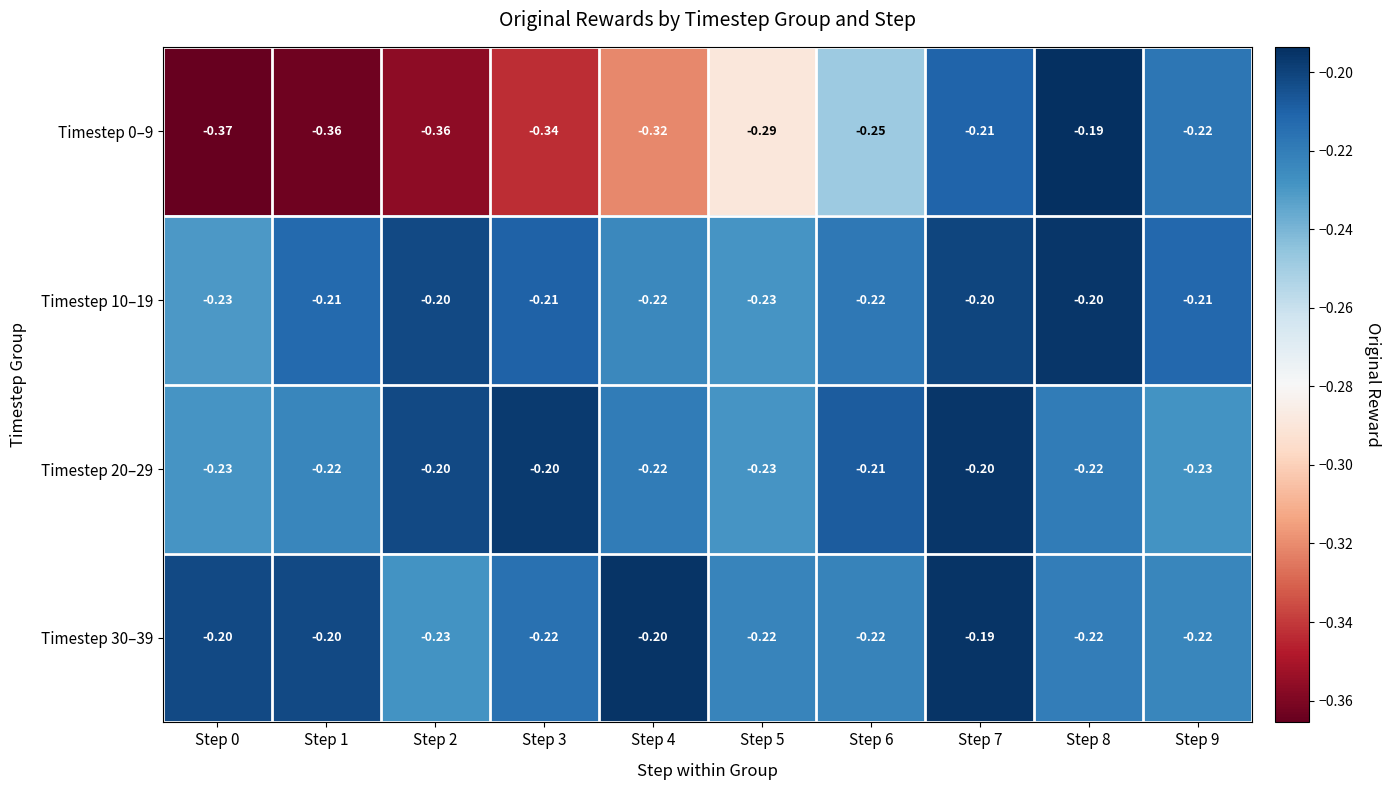

Is the value of Timestep 0–9 at Step 7 greater than the value of Timestep 30–39 at Step 6?

Yes